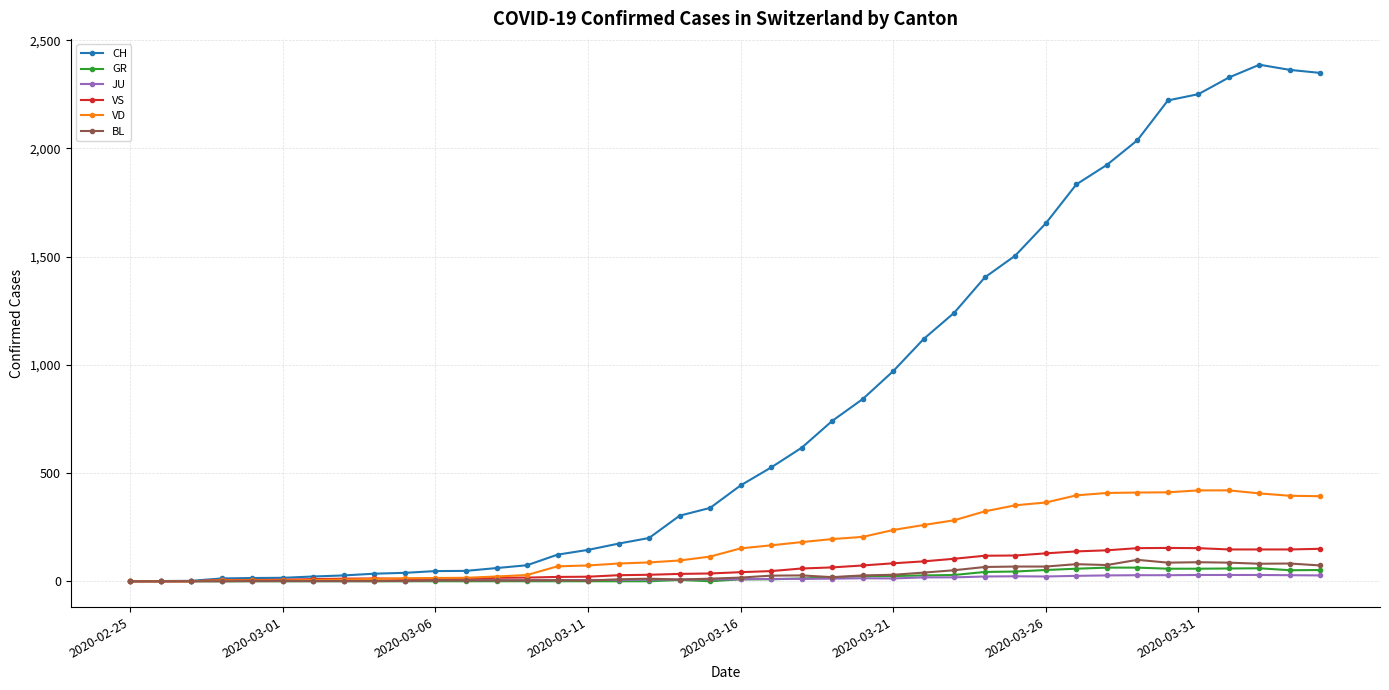

What is the maximum value shown in the chart?

2387